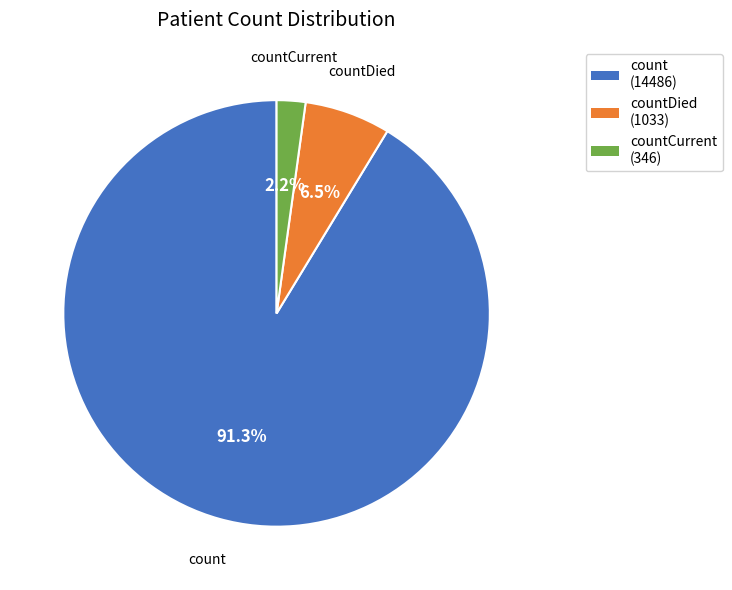

Is there any slice that represents more than half of the pie?

Yes